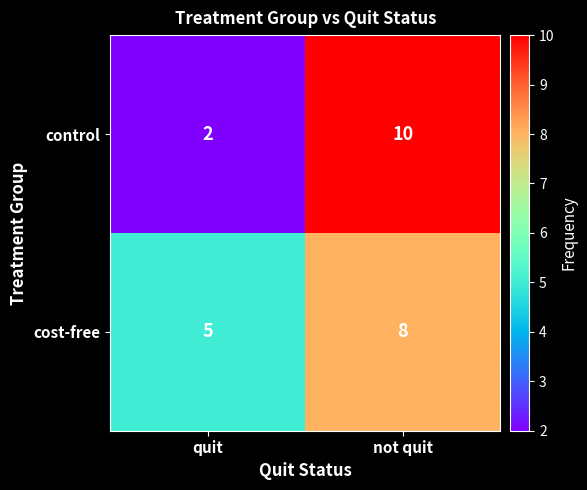

What is the minimum value shown in the chart?

2